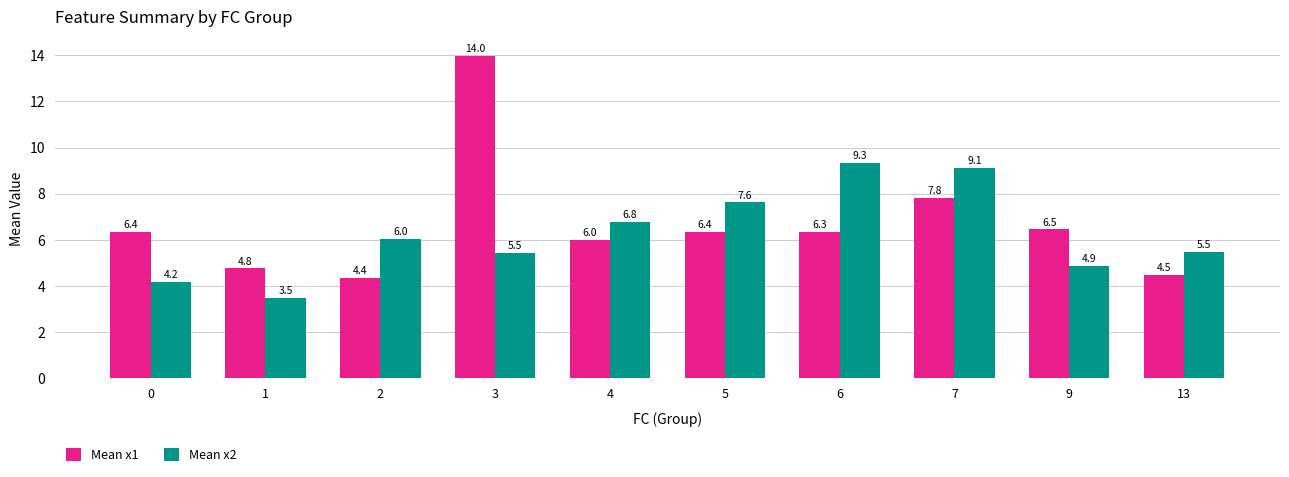

List the series in order of their peak value, lowest first.

Mean x2, Mean x1